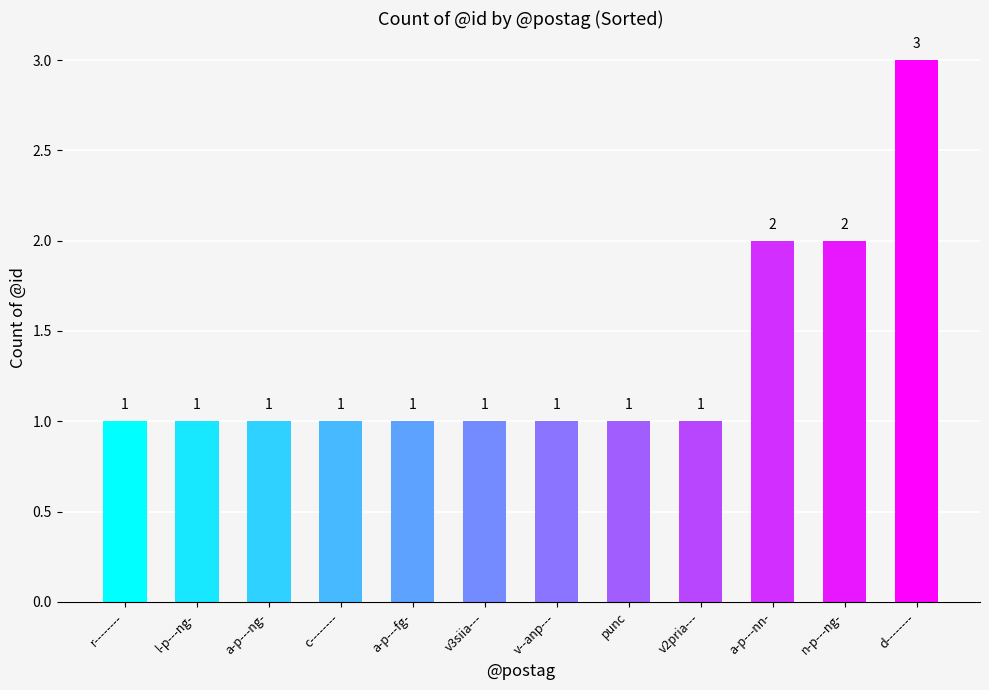

What position from the right is r--------?

12